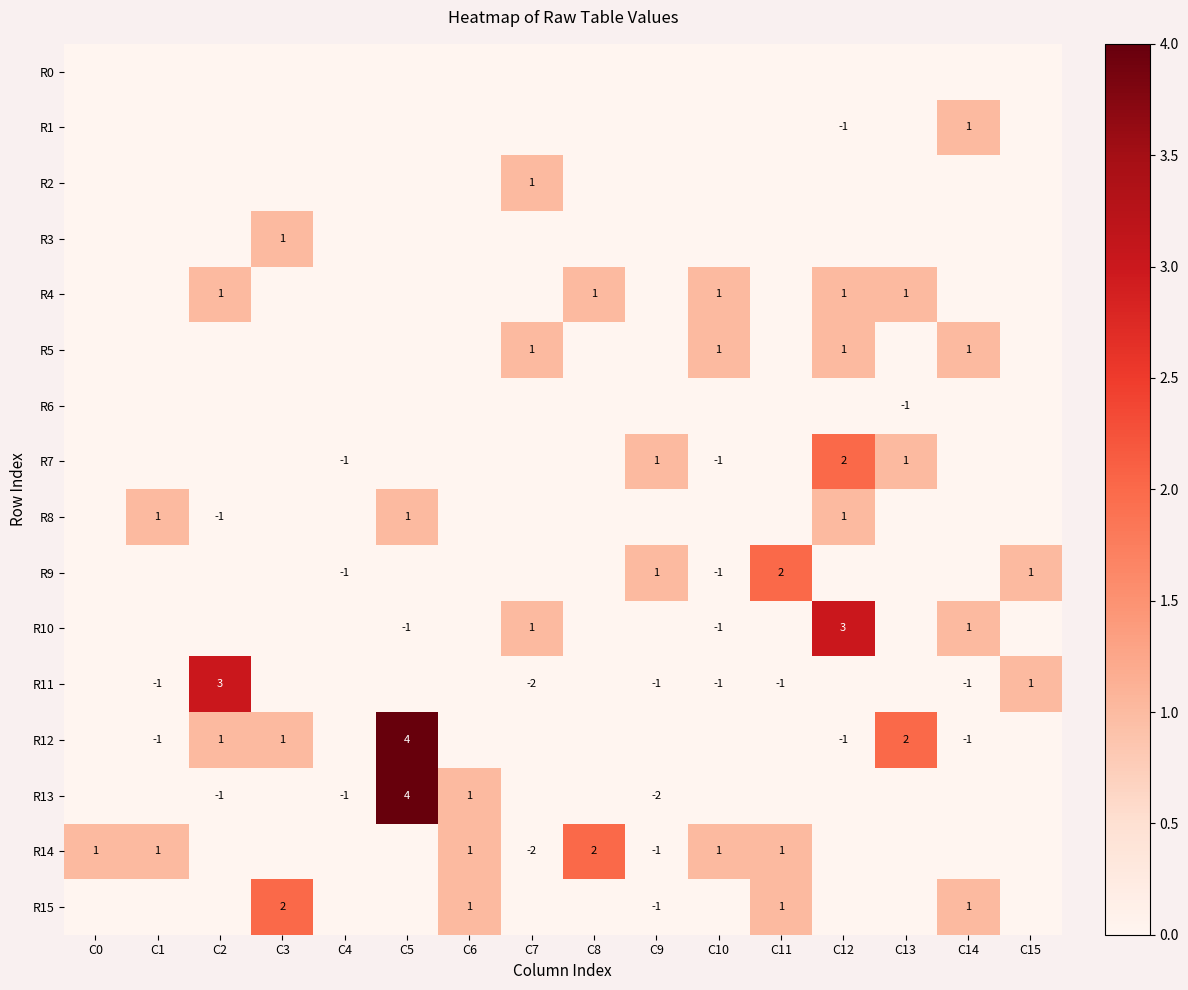

The R10 series shows 0 at C10. True or false?

False